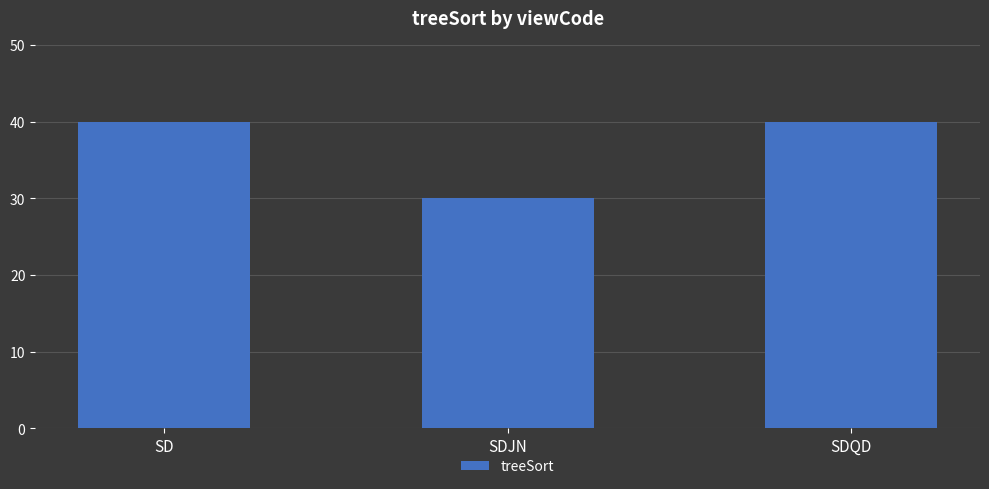

The chart shows a value of 22 at SD. True or false?

False